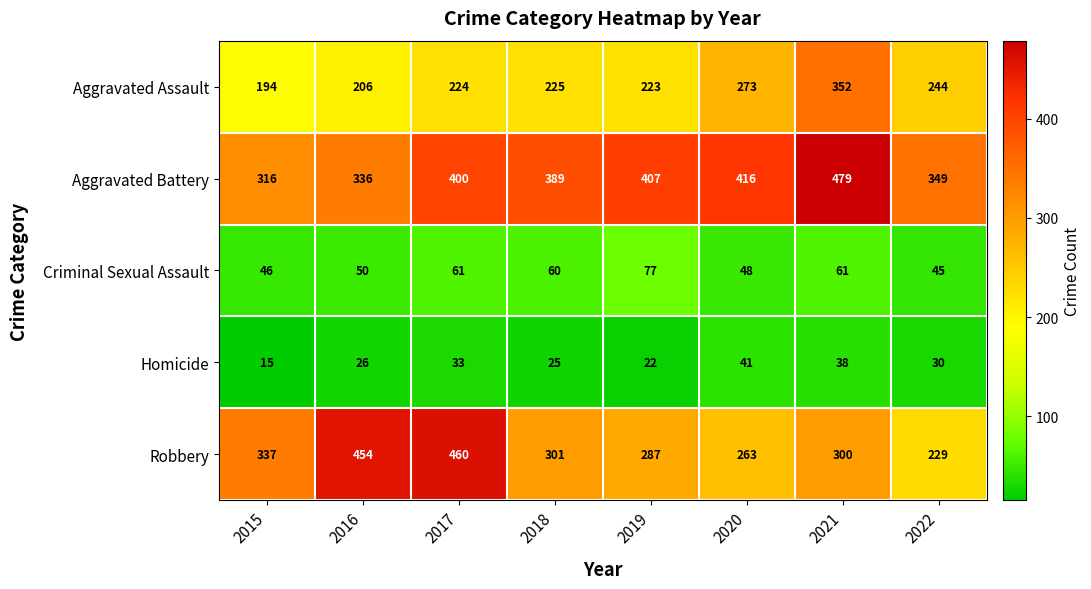

What is the minimum value for Aggravated Assault?

194